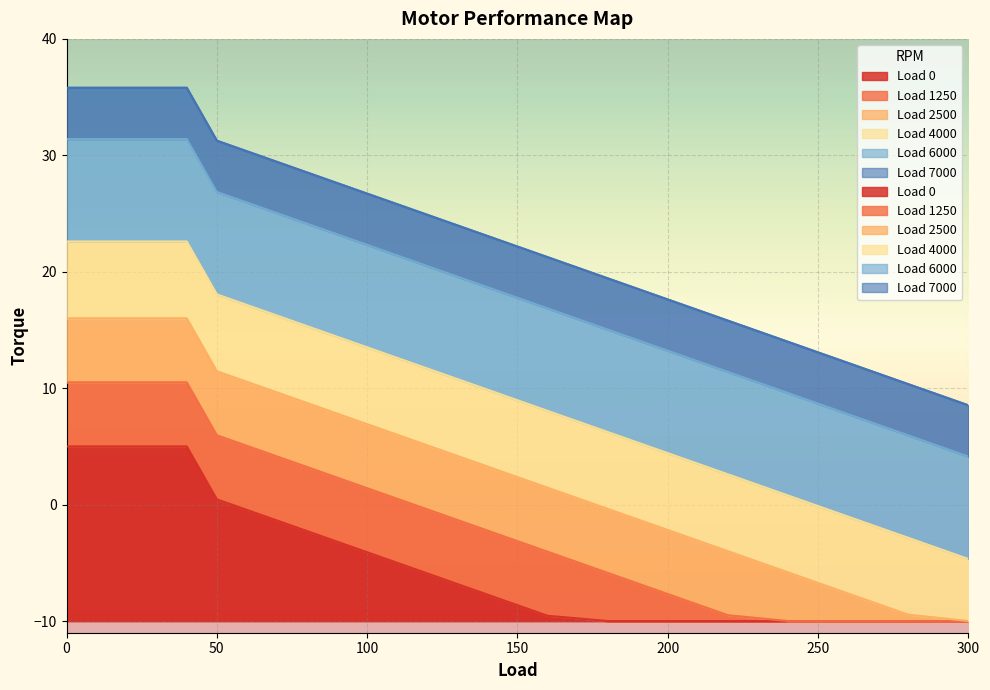

How many positive values does the Load 6000 series have?

18